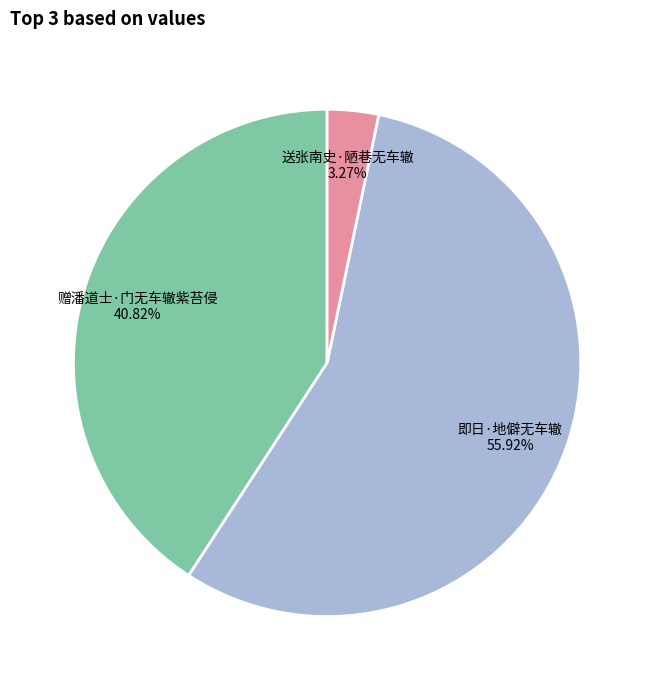

To the nearest percent, what is the difference between the 赠潘道士·门无车辙紫苔侵 and 送张南史·陋巷无车辙 slice percentages?

38%